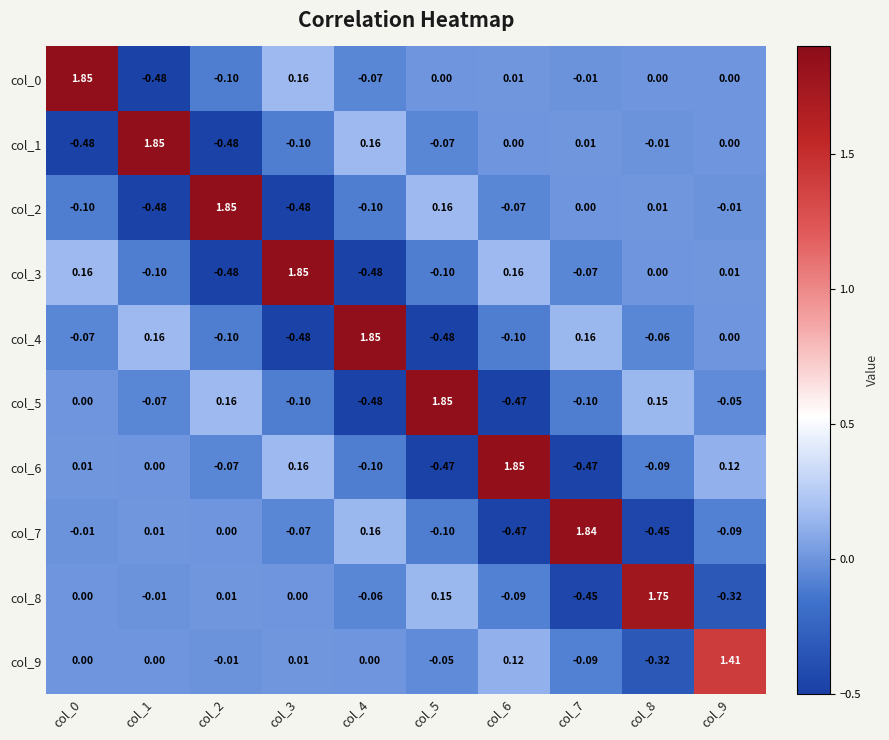

Is the value of col_2 at col_2 greater than the value of col_6 at col_8?

Yes